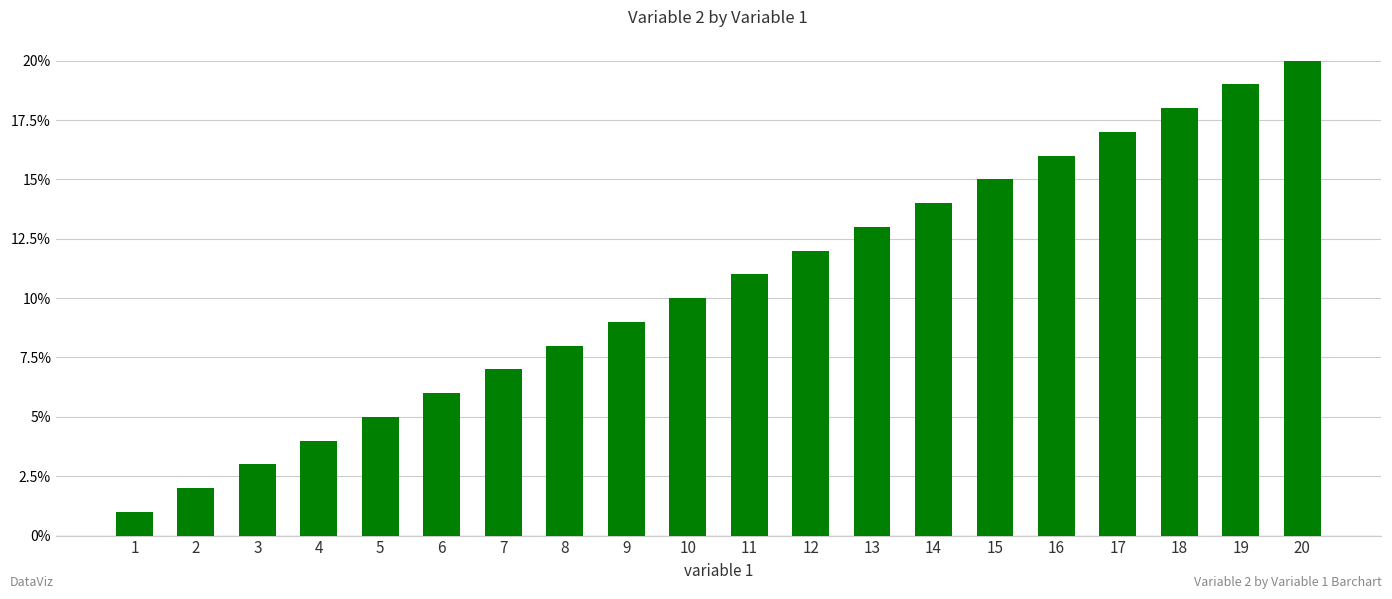

What value does the data have at 10, to the nearest 10?

10